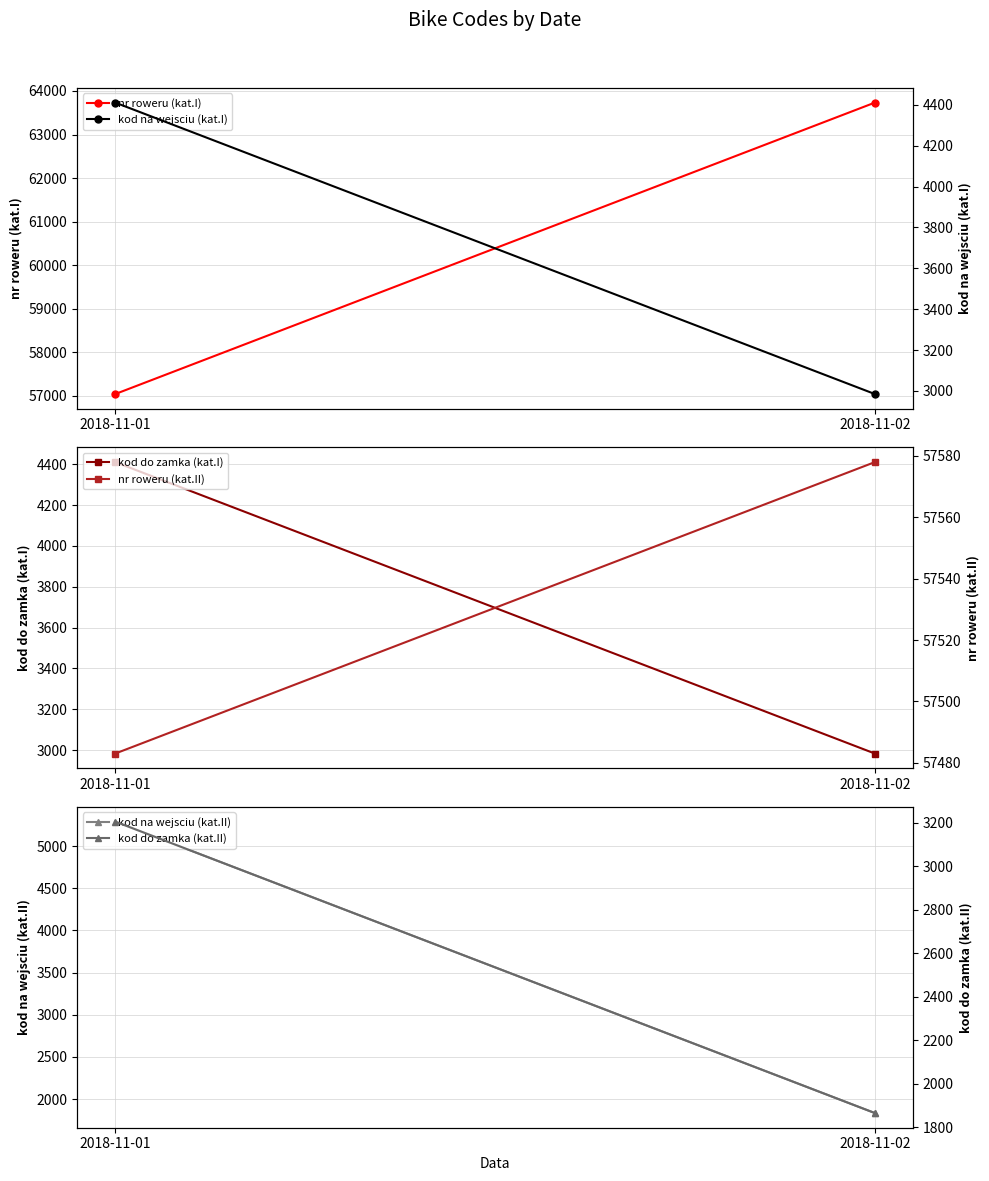

Which label corresponds to the smallest value in the chart?

2018-11-02